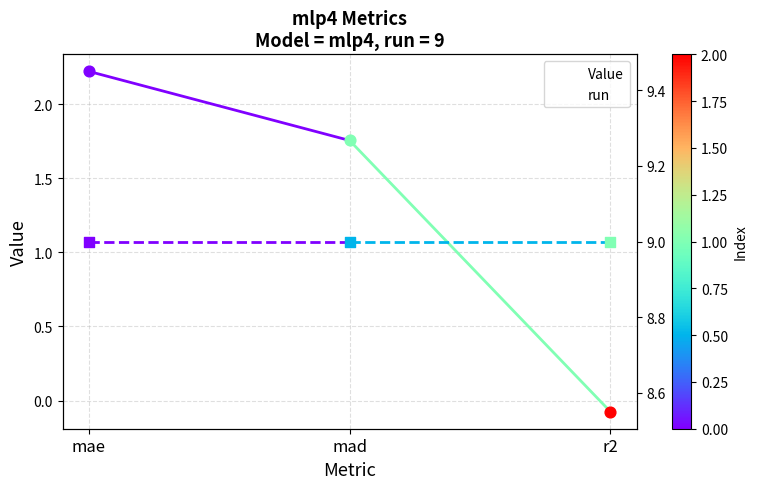

Which series contains the lowest Y value?

Value